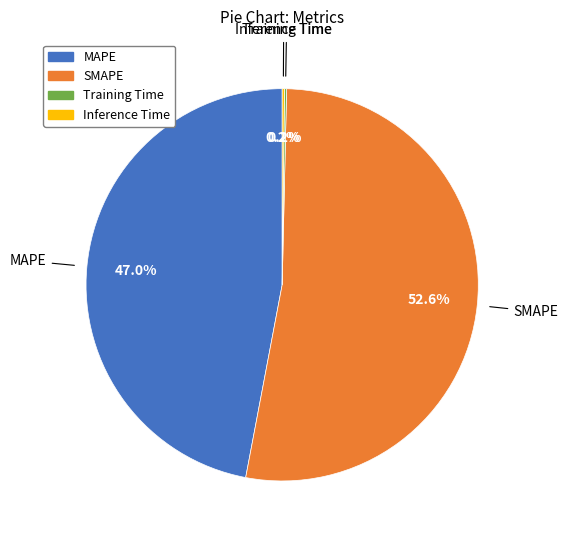

Is SMAPE the majority of the pie?

Yes